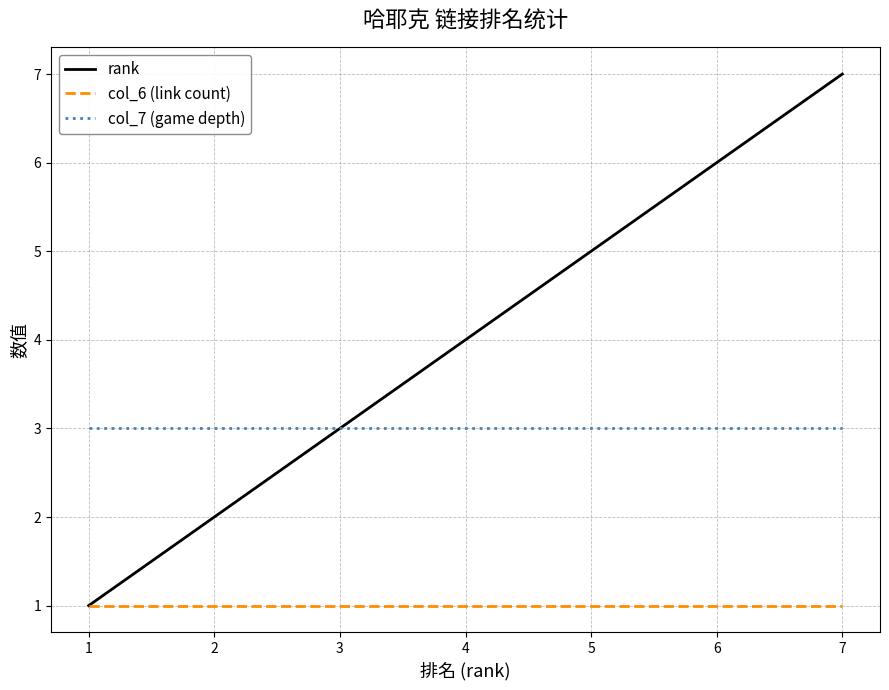

True or false: col_6 (link count) and col_7 (game depth) intersect in this chart.

False